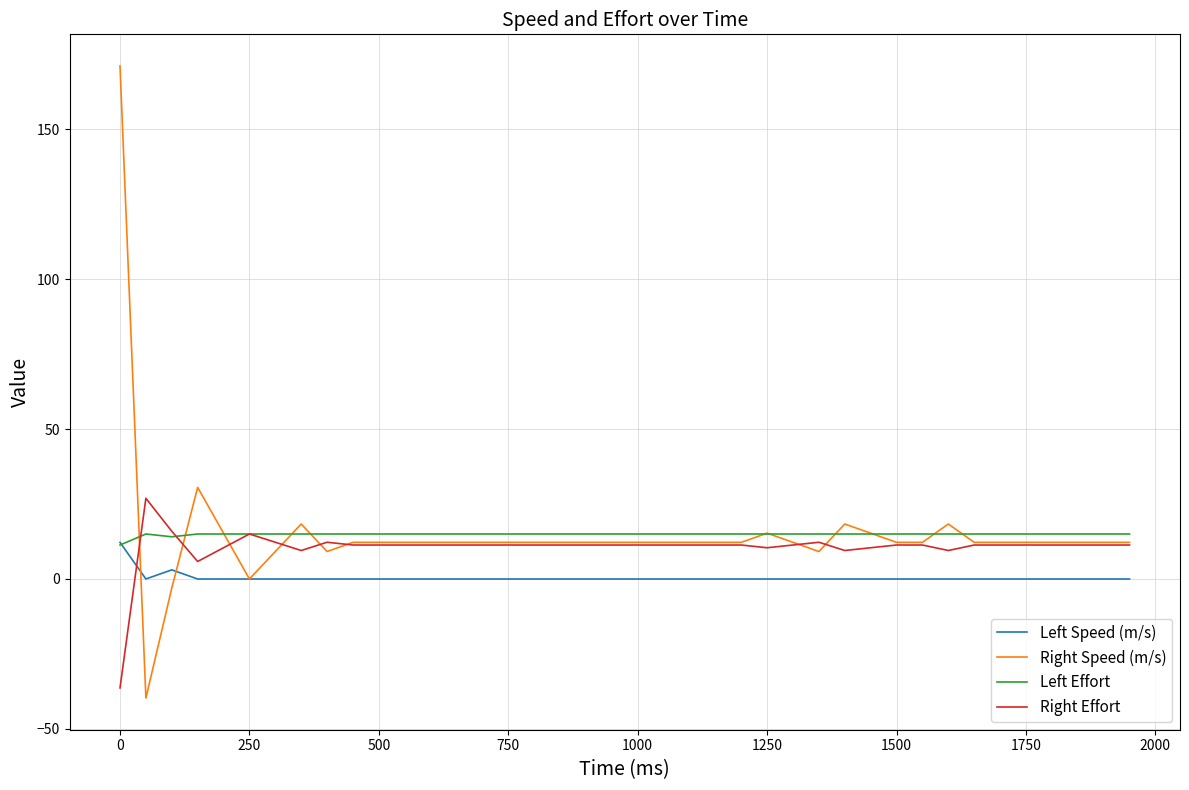

What is the smallest value displayed?

-39.7